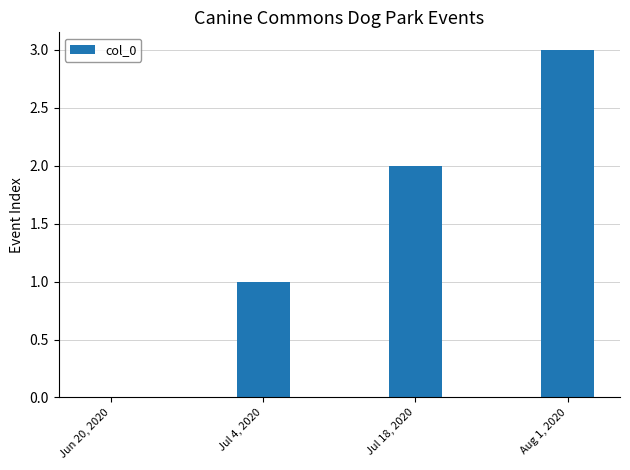

Where is the data nearest to the value 1?

Jul 4, 2020